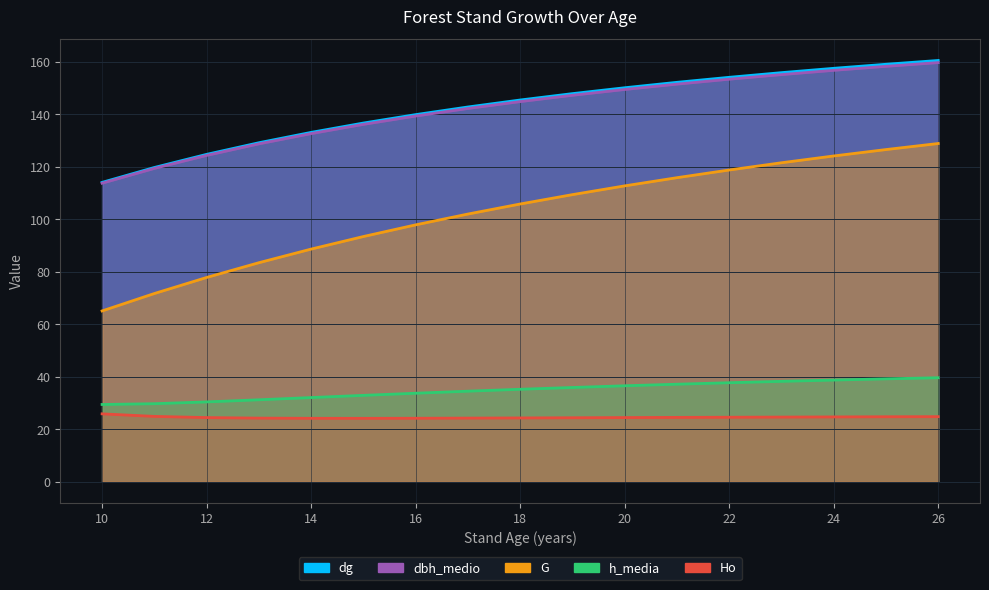

What is the value of the h_media point at the 4th from the left?

31.2